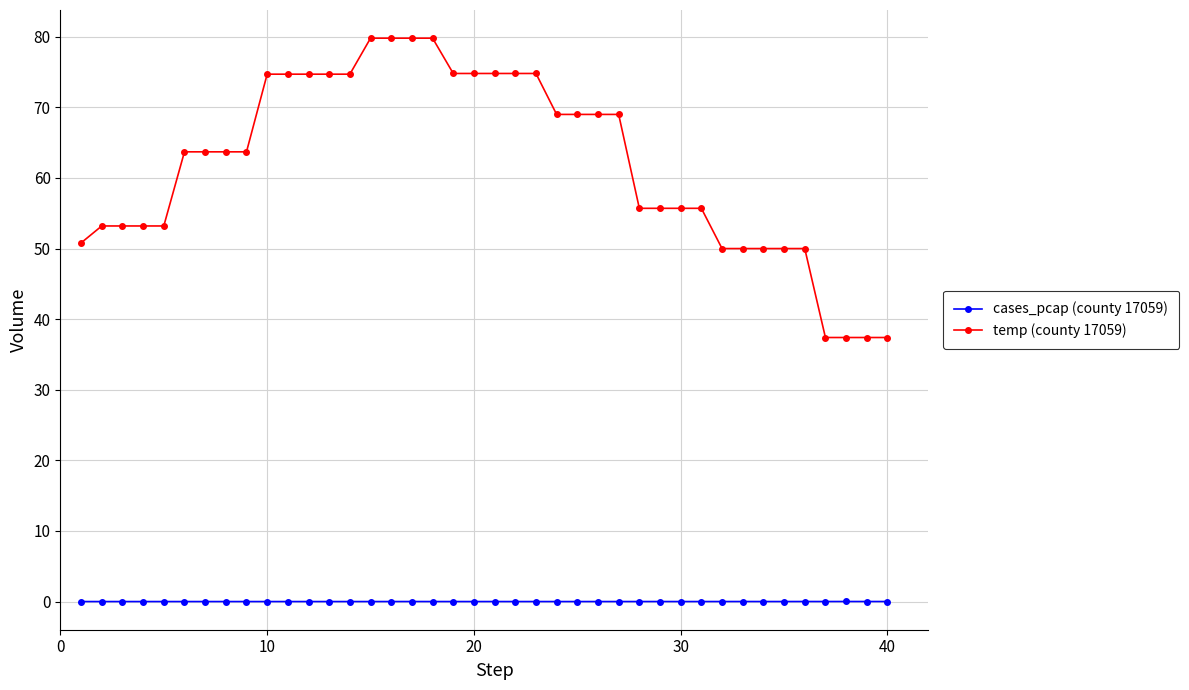

Which series has the largest range (max minus min)?

temp (county 17059)